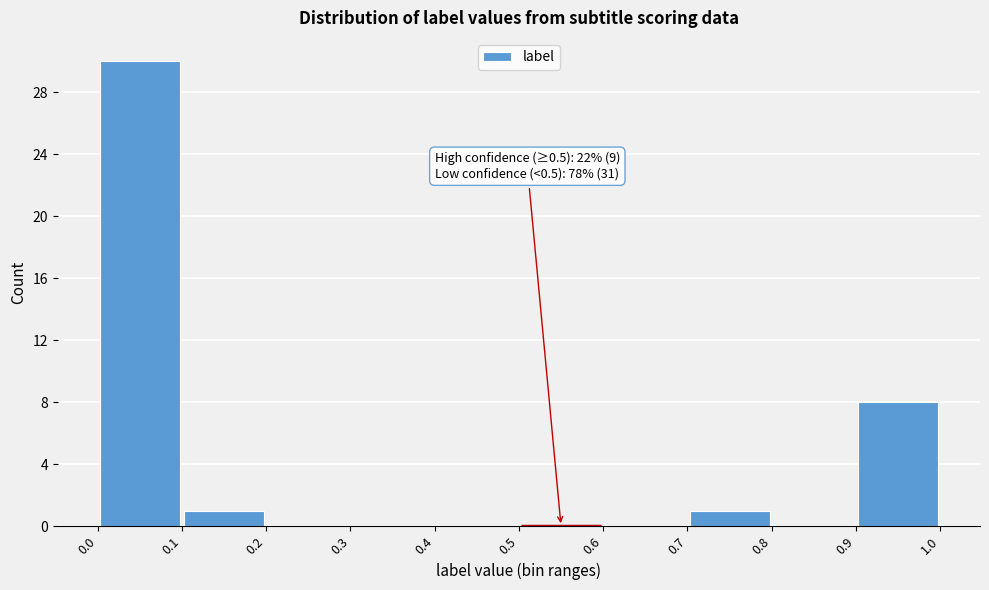

Over which range of the x-axis is the bar tallest?

0.0 to 0.1